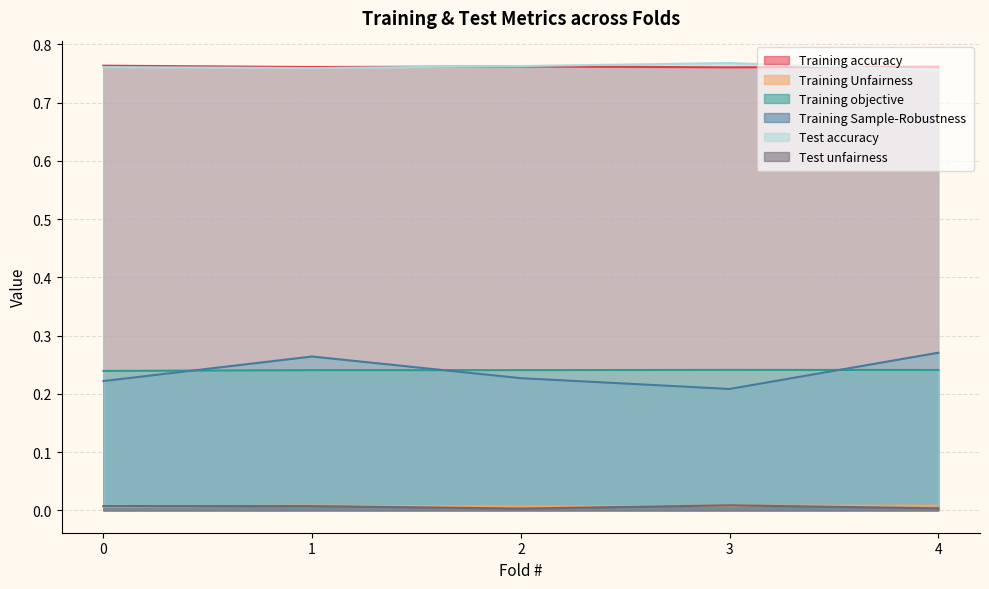

Where do Training objective and Training Sample-Robustness first cross each other?

0 and 1